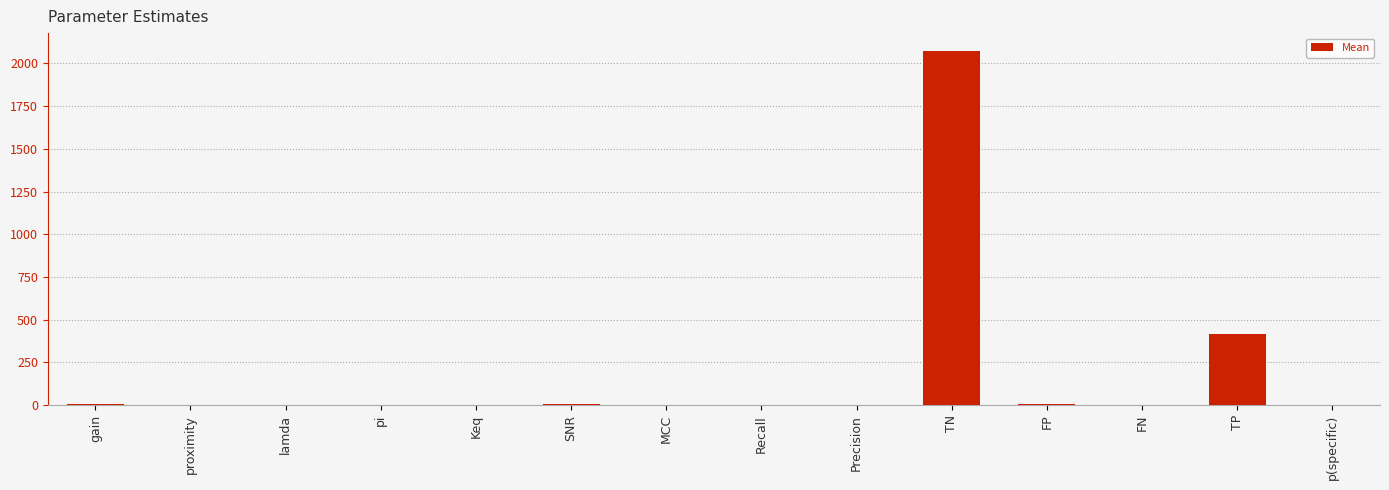

What is the change in value from proximity to Precision?

+0.8